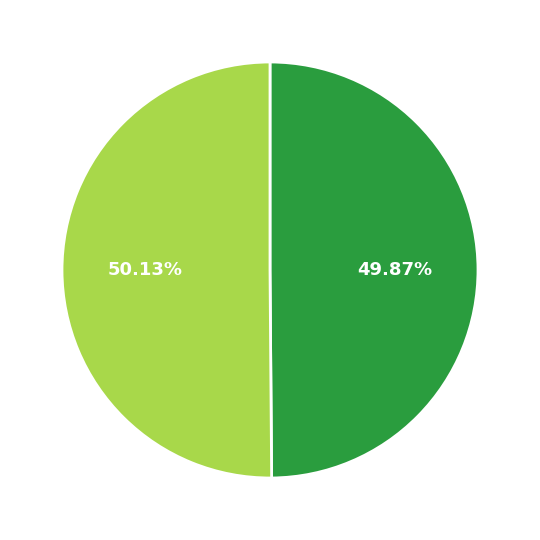

Is there any slice that represents more than half of the pie?

Yes